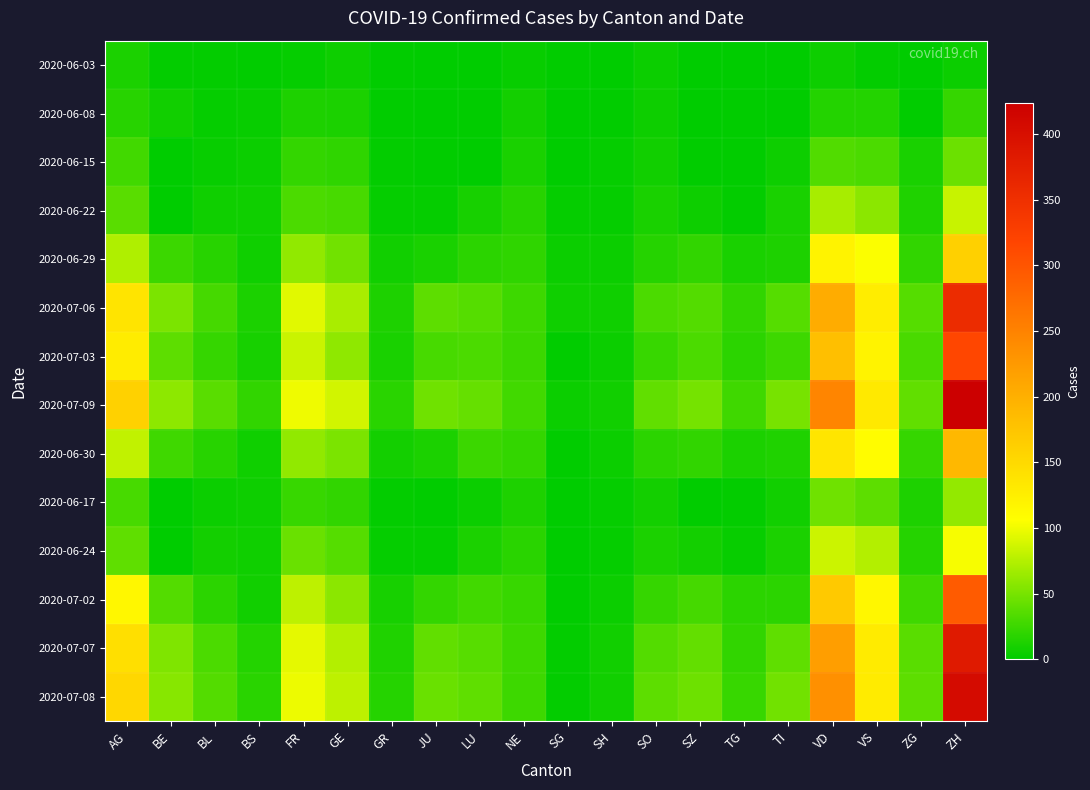

At VD, list the series in order from smallest to largest.

2020-06-03, 2020-06-08, 2020-06-15, 2020-06-17, 2020-06-22, 2020-06-24, 2020-06-29, 2020-06-30, 2020-07-02, 2020-07-03, 2020-07-06, 2020-07-07, 2020-07-08, 2020-07-09